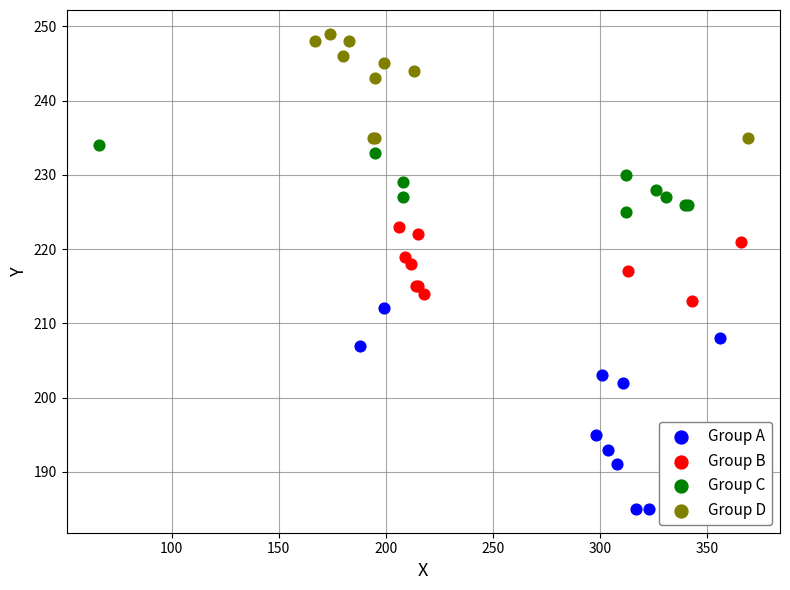

Which series contains the highest Y value?

Group D